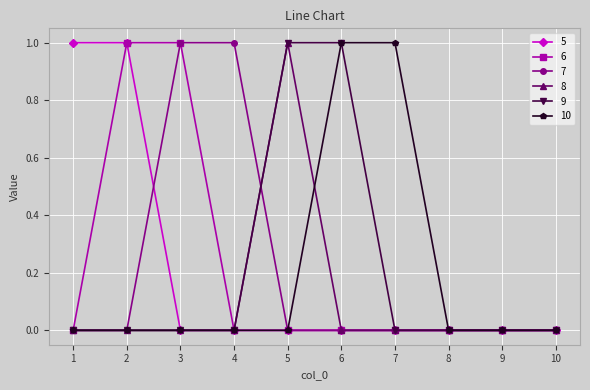

The 9 series shows -1 at 7. True or false?

False